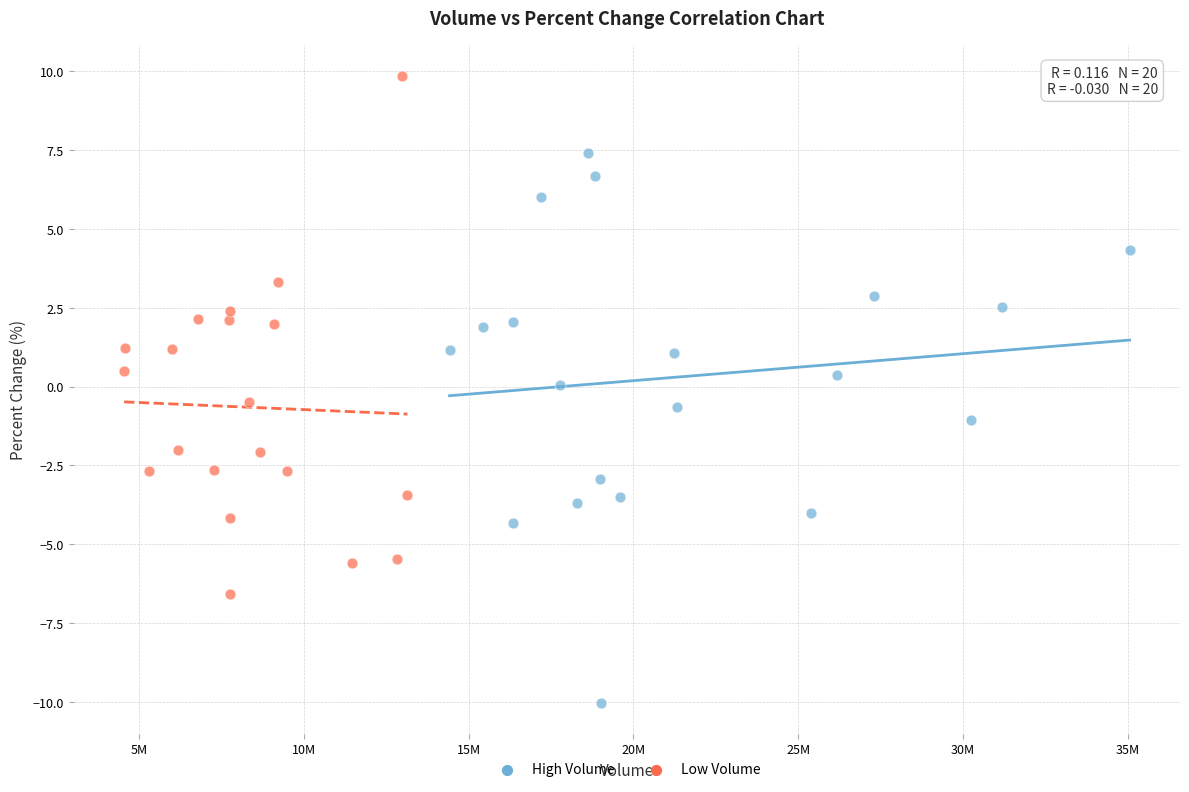

Which series contains the highest Y value?

Low Volume